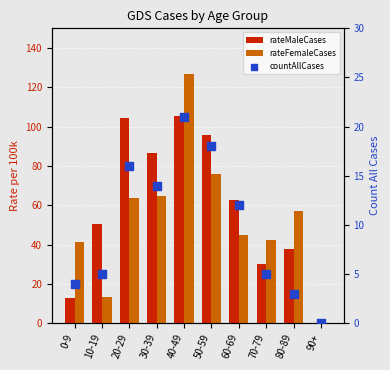

Is the value of rateFemaleCases at 70-79 greater than the value of rateMaleCases at 10-19?

No